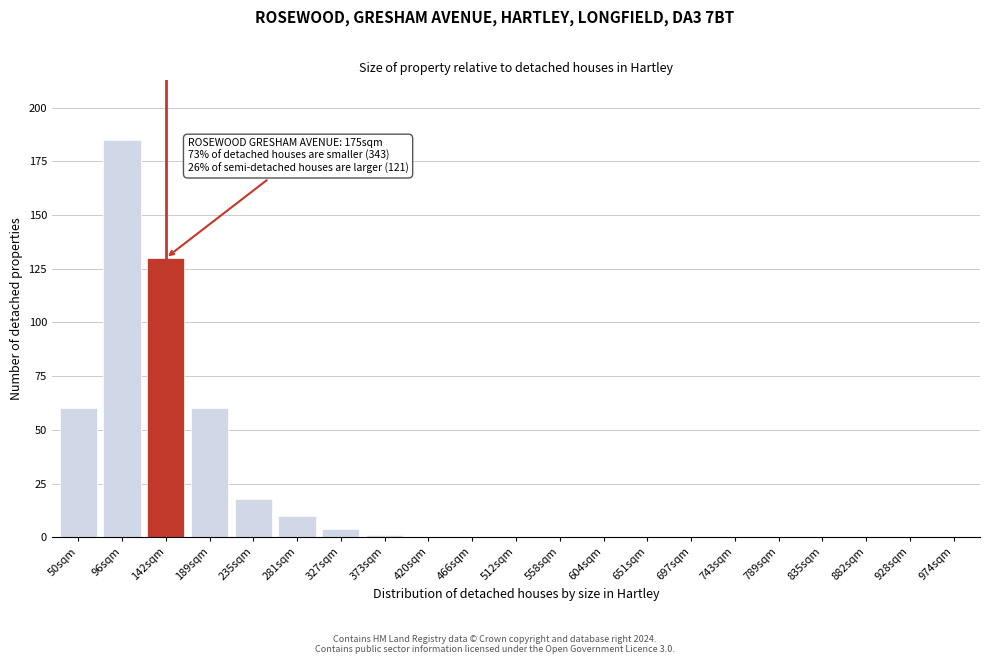

Reading left to right, transcribe all the data shown in this chart.

50sqm=60	96sqm=185	142sqm=130	189sqm=60	235sqm=18	281sqm=10	327sqm=4	373sqm=1	420sqm=0	466sqm=0	512sqm=0	558sqm=0	604sqm=0	651sqm=0	697sqm=0	743sqm=0	789sqm=0	835sqm=0	882sqm=0	928sqm=0	974sqm=0